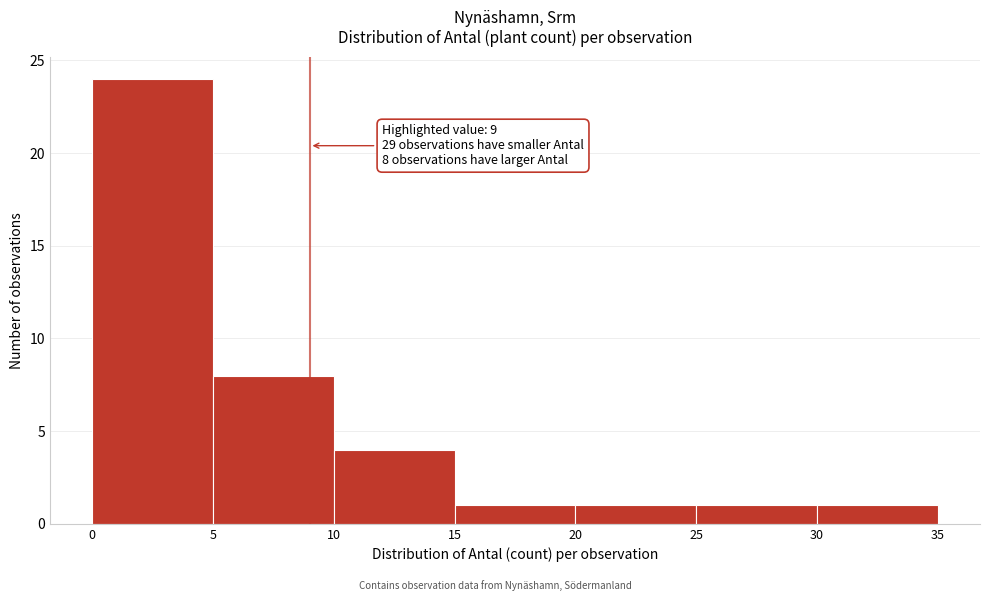

Over which range of the x-axis is the bar tallest?

0 to 5